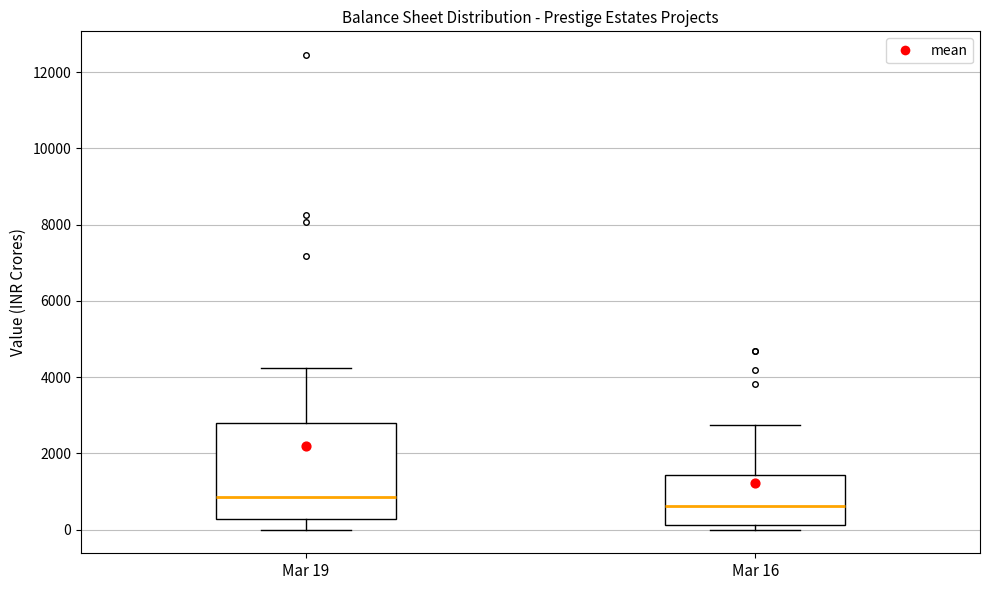

Which box is the tallest, from its lower edge to its upper edge?

Mar 19